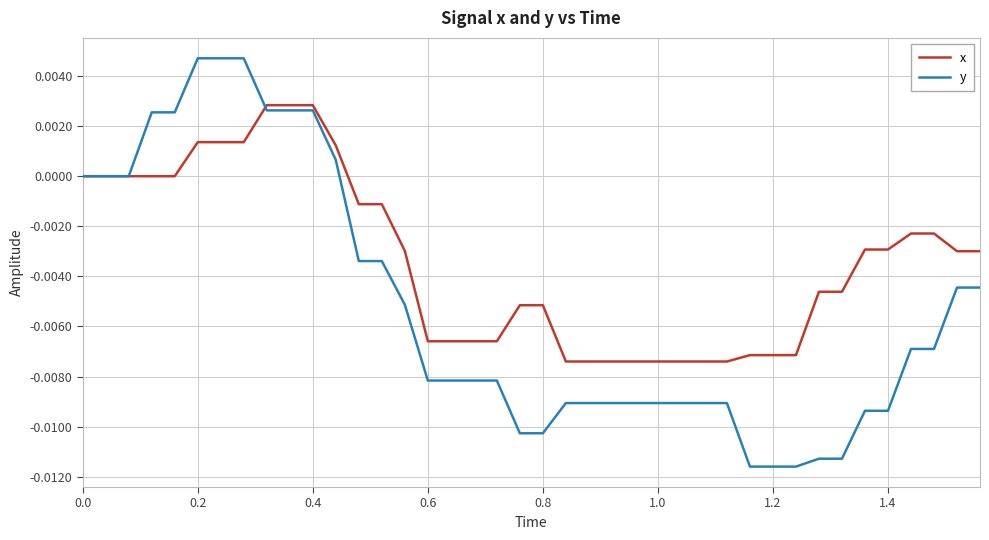

Which series has the largest total across all categories?

x